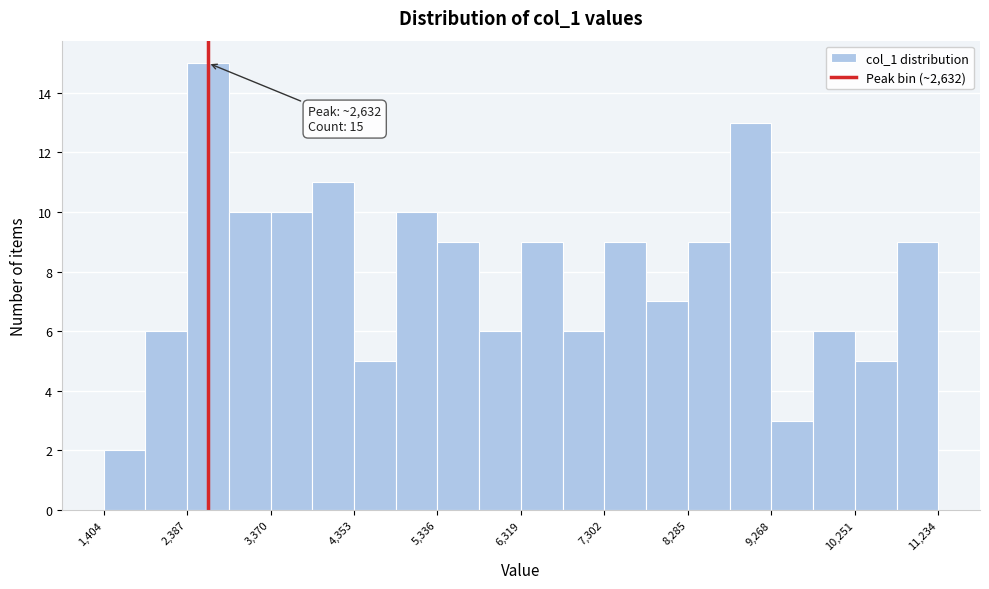

Over which range of the x-axis is the bar tallest?

2400 to 2900